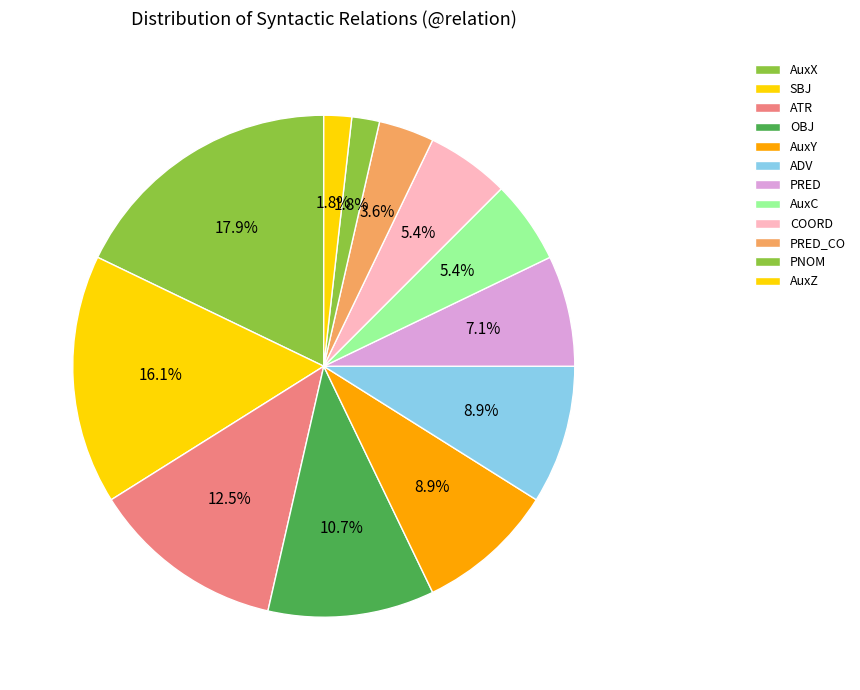

To the nearest percent, what is the difference between the COORD and ATR slice percentages?

7%